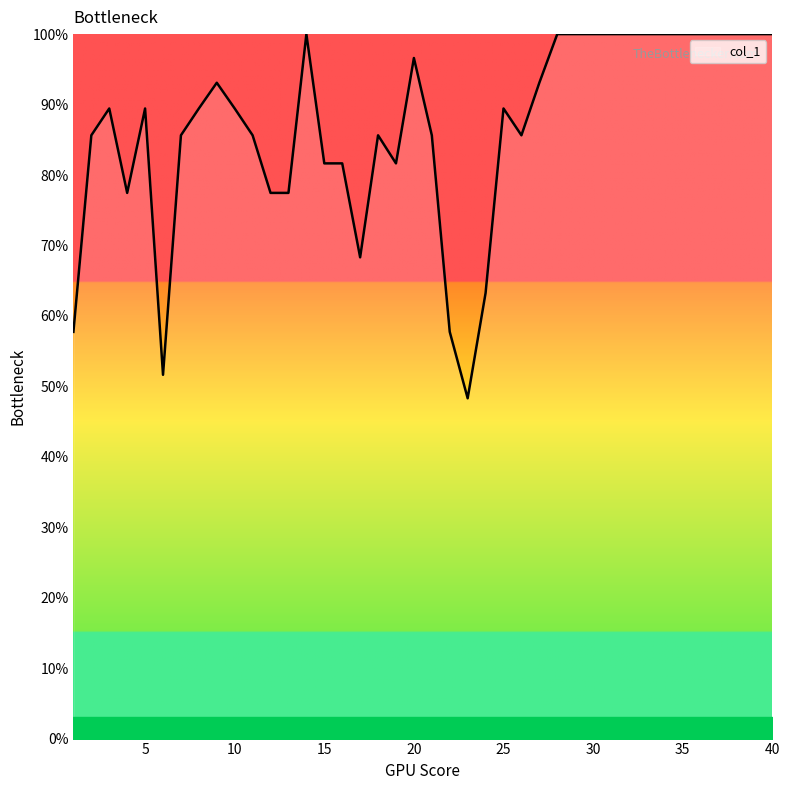

What is the smallest value displayed?

48.3